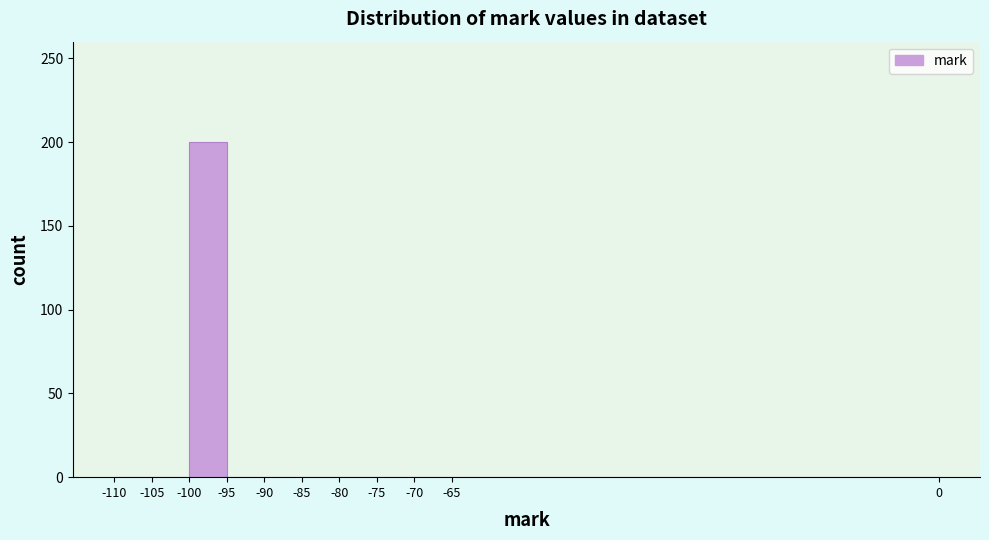

What is the height of the bar covering -100 to -95 on the x-axis? The values are not printed on the chart, so give them approximately, as read against the axis.

200